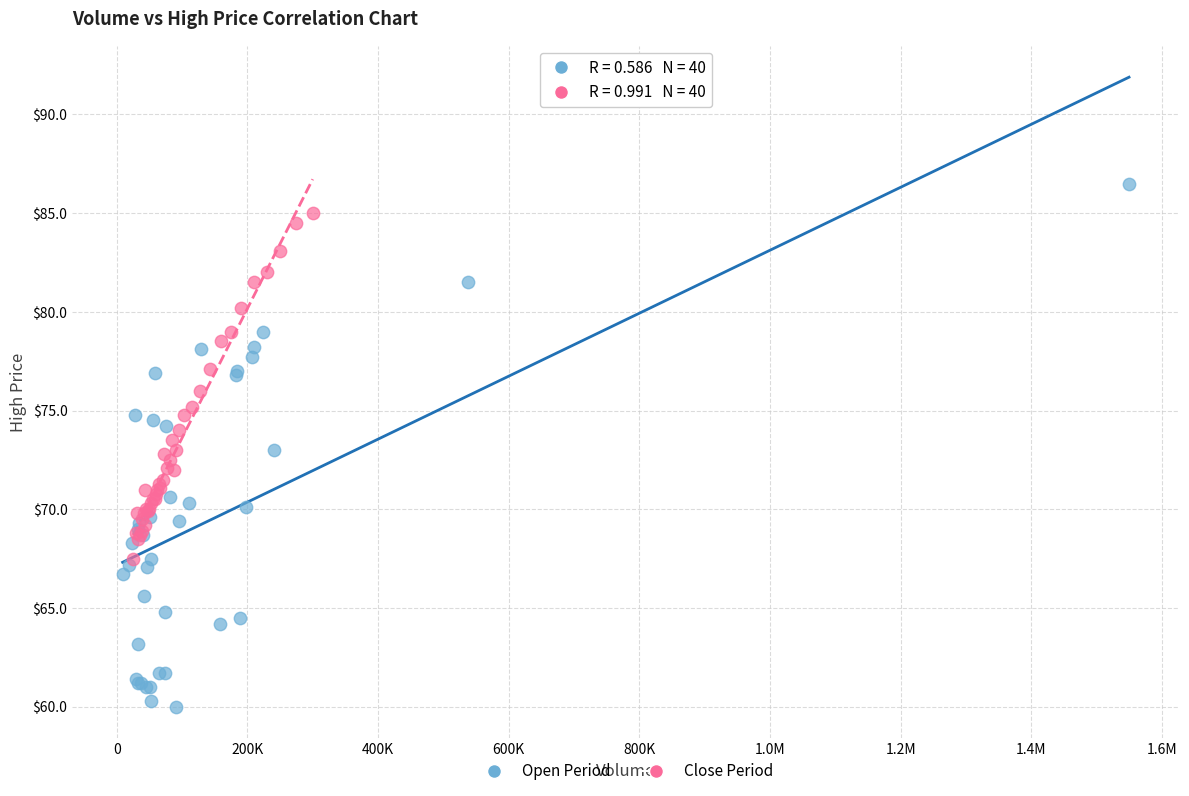

Which series reaches the maximum Y coordinate?

Open Period